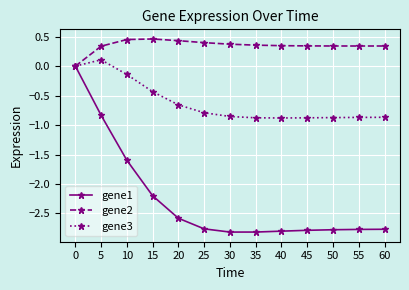

How many distinct data groups are displayed?

3